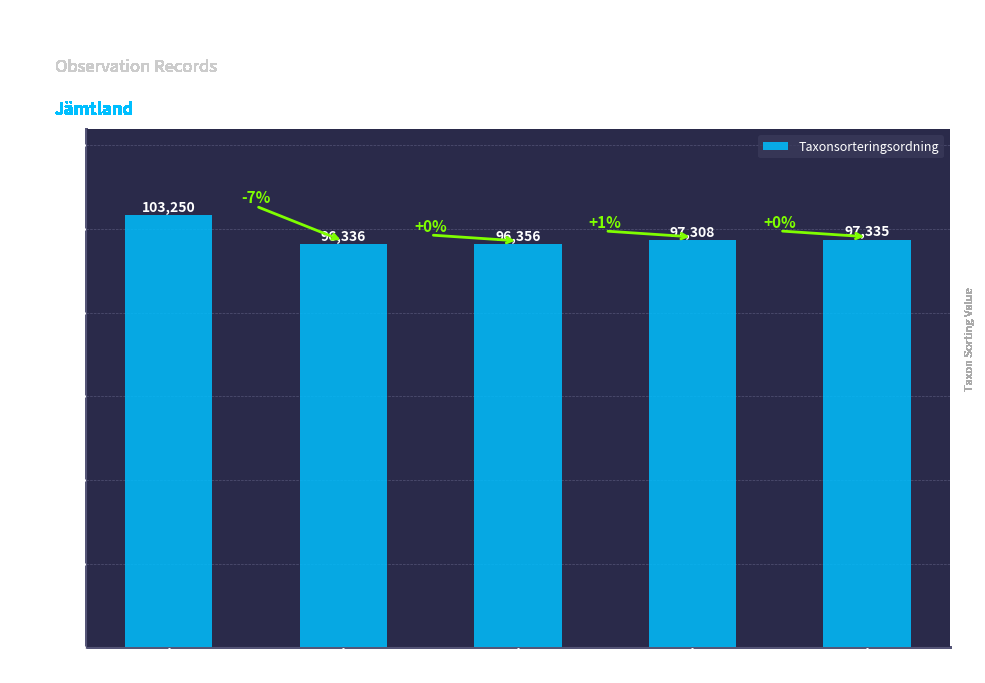

Rank the categories by value from highest to lowest.

Ögonpyrola, Axag, Gräsull, Tvåblad, Brudsporre